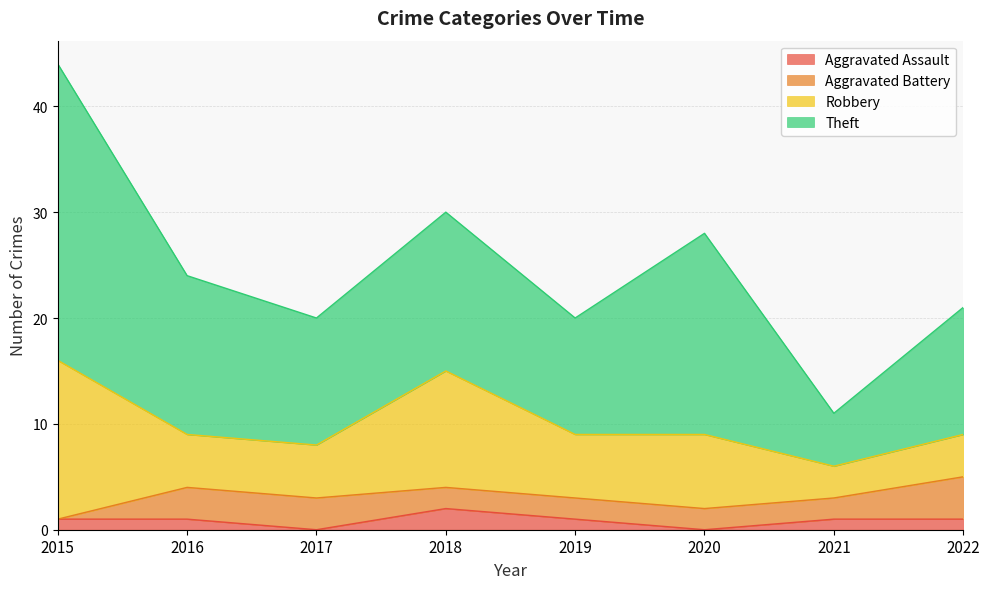

Is it true that Aggravated Assault equals 2 at 2019?

False